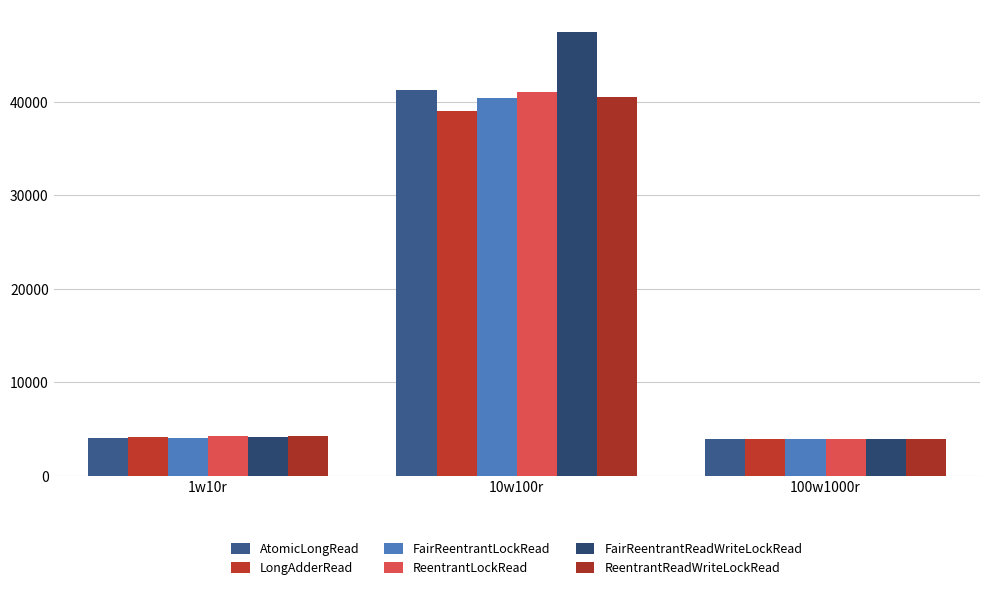

How many bars are there in total?

18